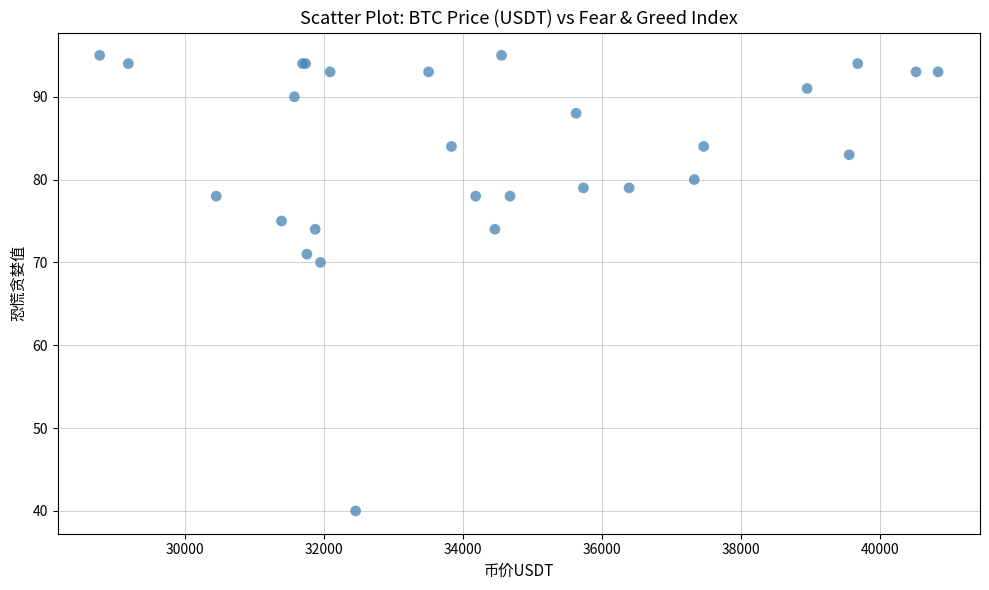

What Y value in the scatter plot is closest to 67?

70